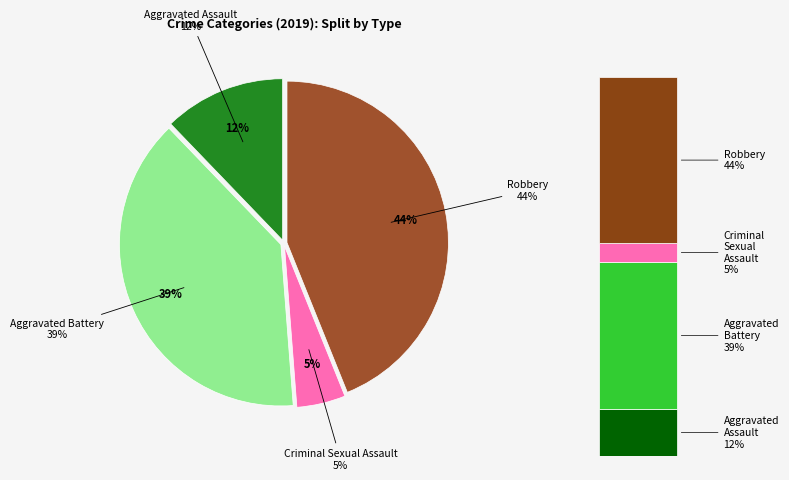

Between Aggravated Assault and Robbery, which is larger?

Robbery